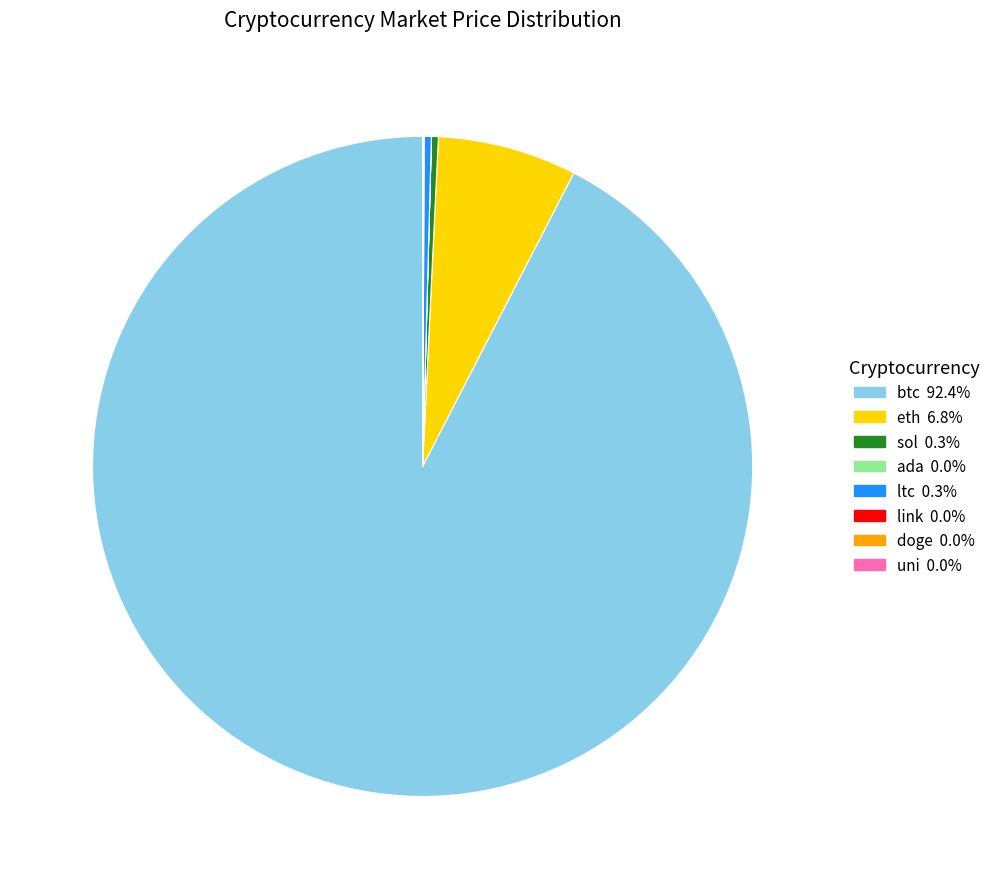

Which category has the biggest portion of the pie?

btc